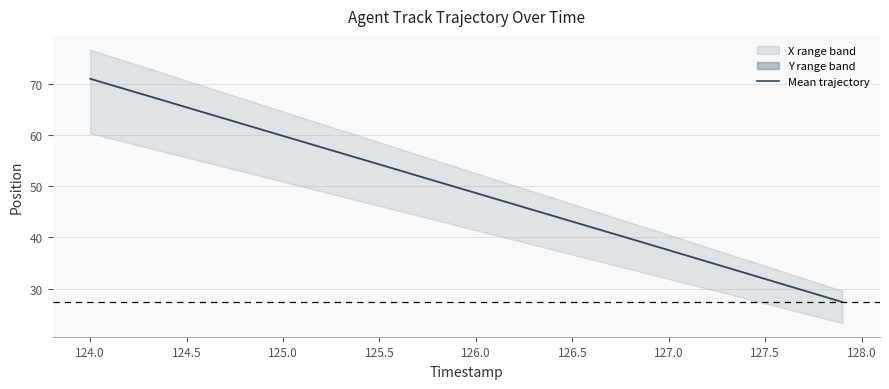

What is the highest value of the Mean trajectory series?

71.0